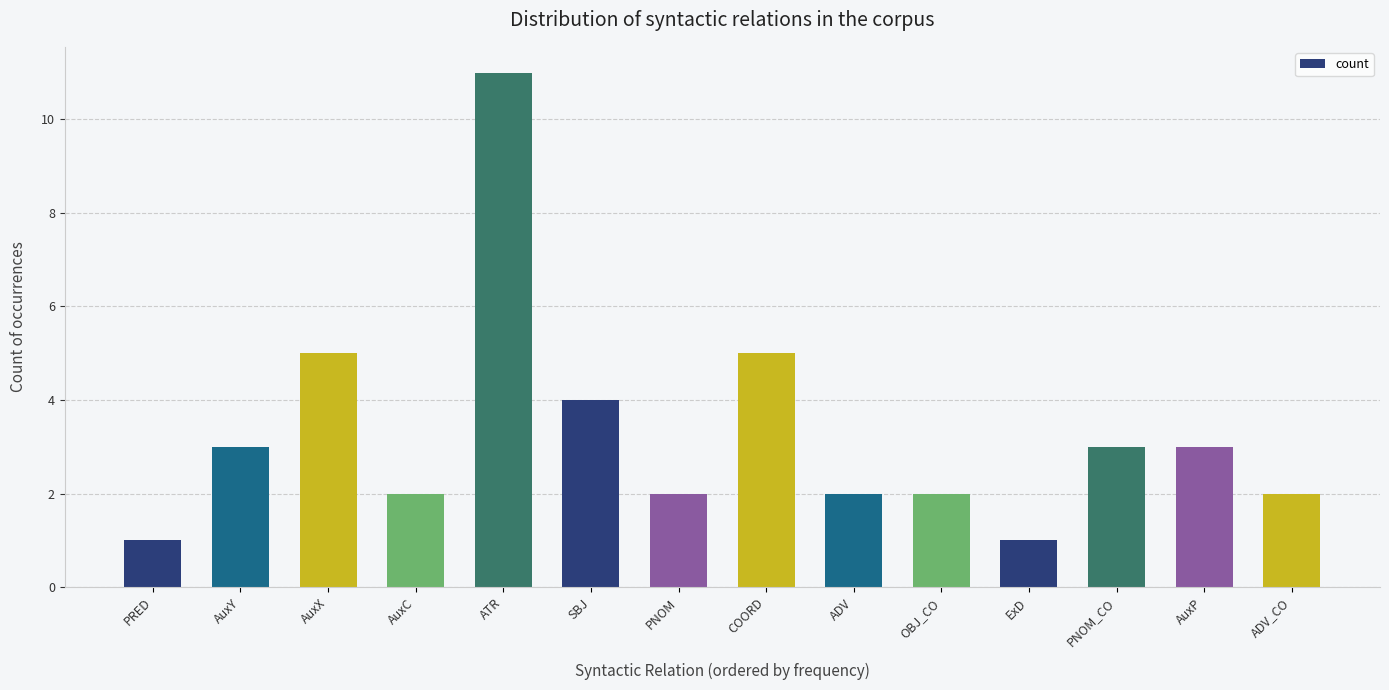

How many values are below 3?

7